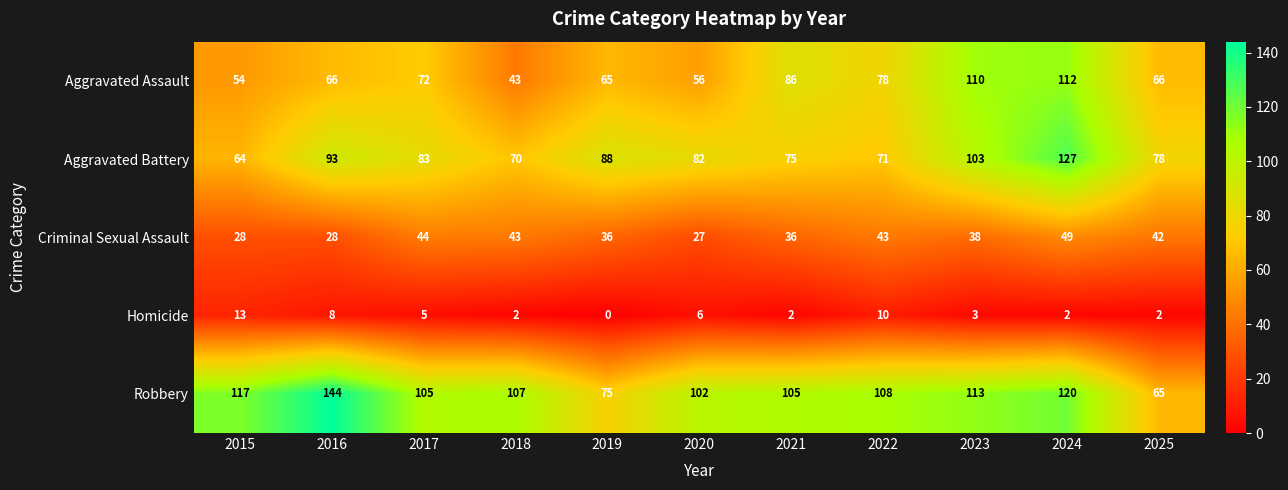

At which label does Aggravated Battery first exceed 82?

2016